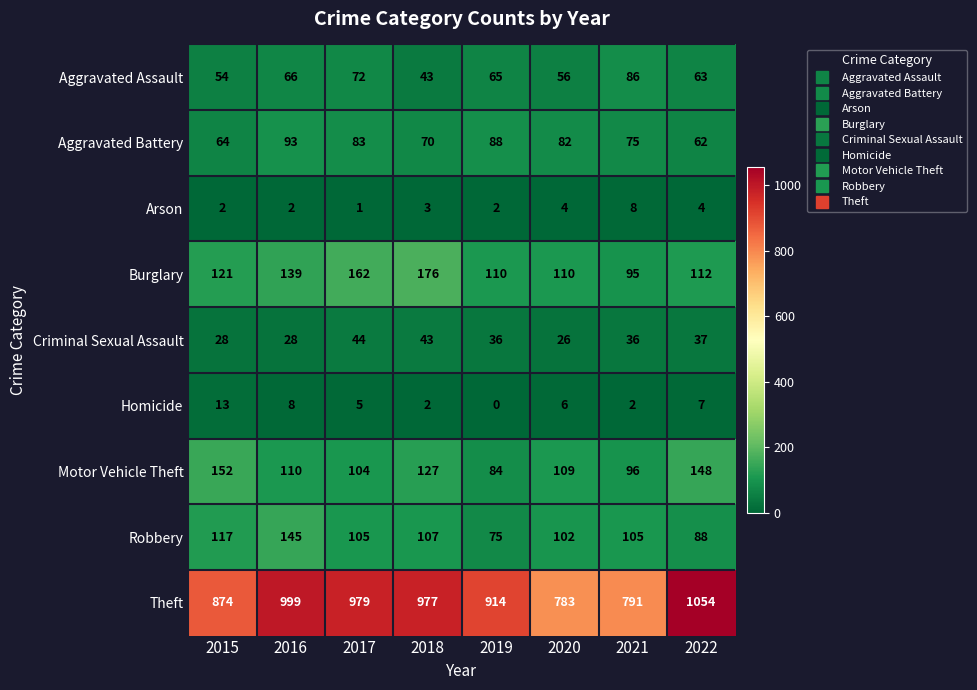

True or false: Criminal Sexual Assault has a value of 28 at 2016.

True